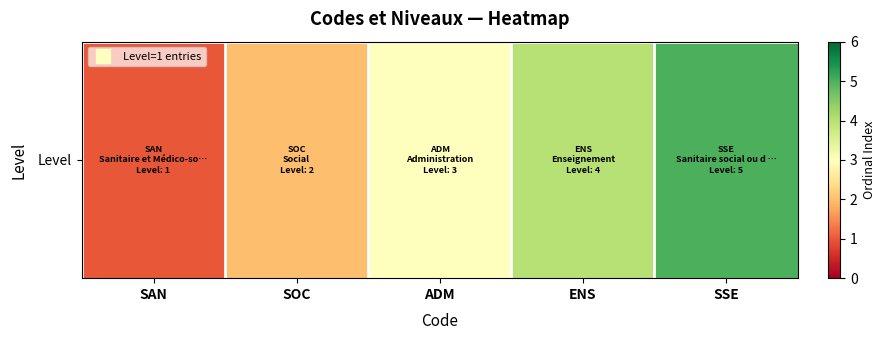

True or false: the data shows 2 at SOC.

True